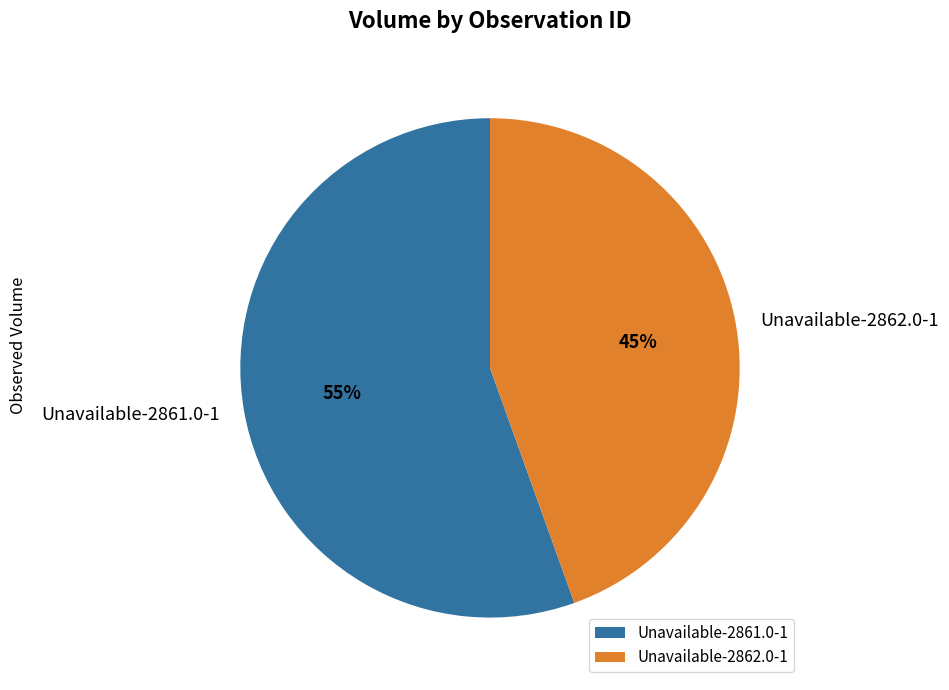

Between Unavailable-2862.0-1 and Unavailable-2861.0-1, which is larger?

Unavailable-2861.0-1